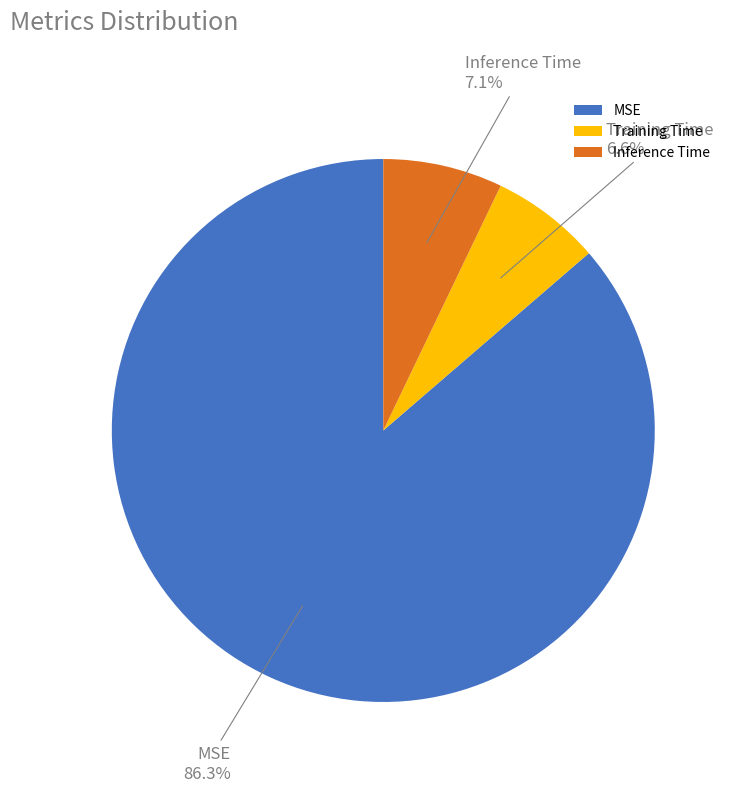

What is the total percentage of Inference Time and MSE?

93.4%